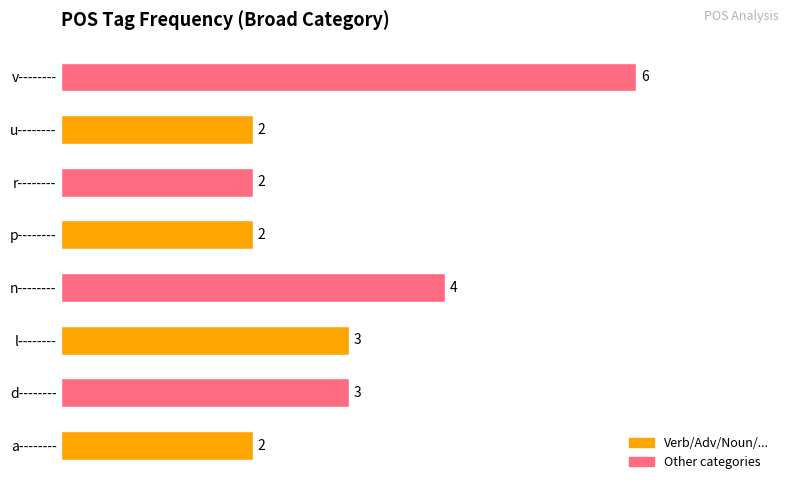

The value at p-------- is 3. True or false?

False